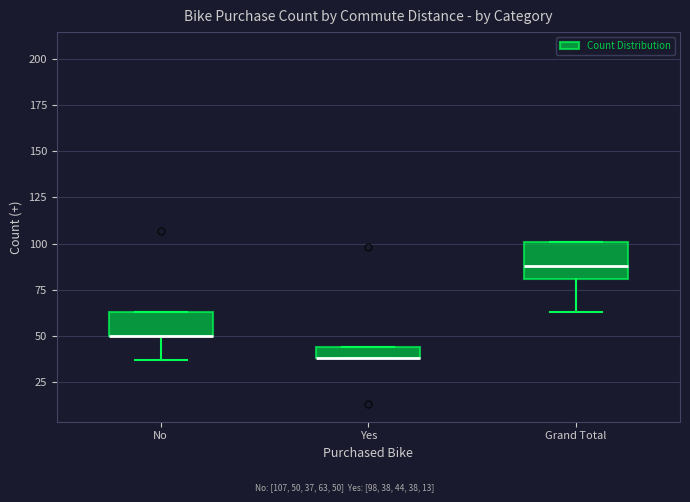

Which box is the tallest, from its lower edge to its upper edge?

Grand Total